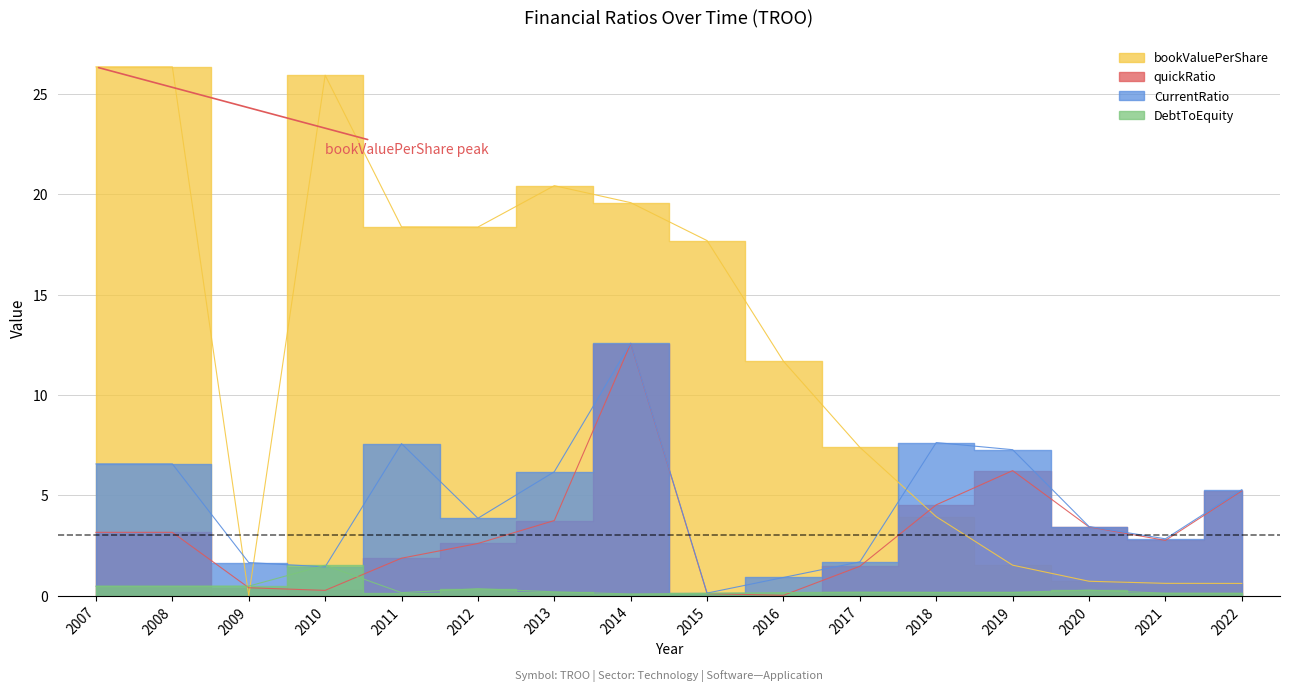

At which category is the sum across all series the highest?

2014